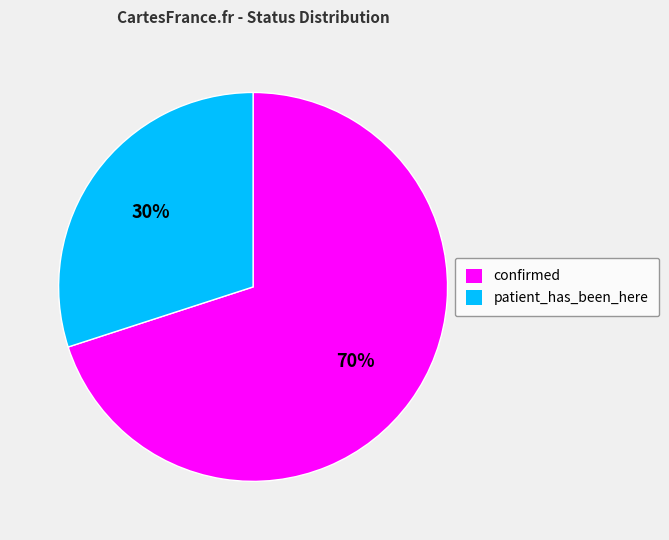

What is the largest slice in the pie chart?

confirmed